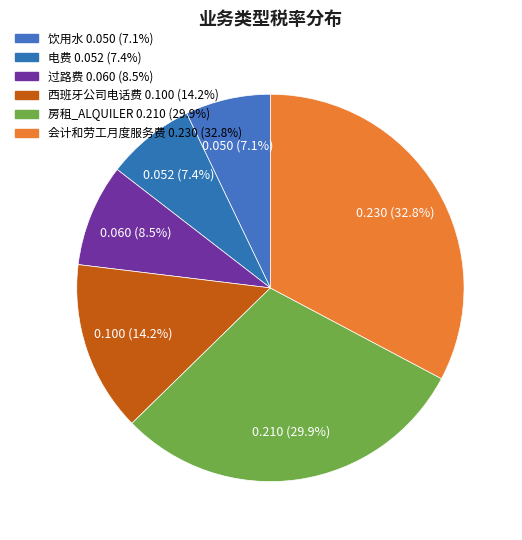

Does any single category account for the majority?

No